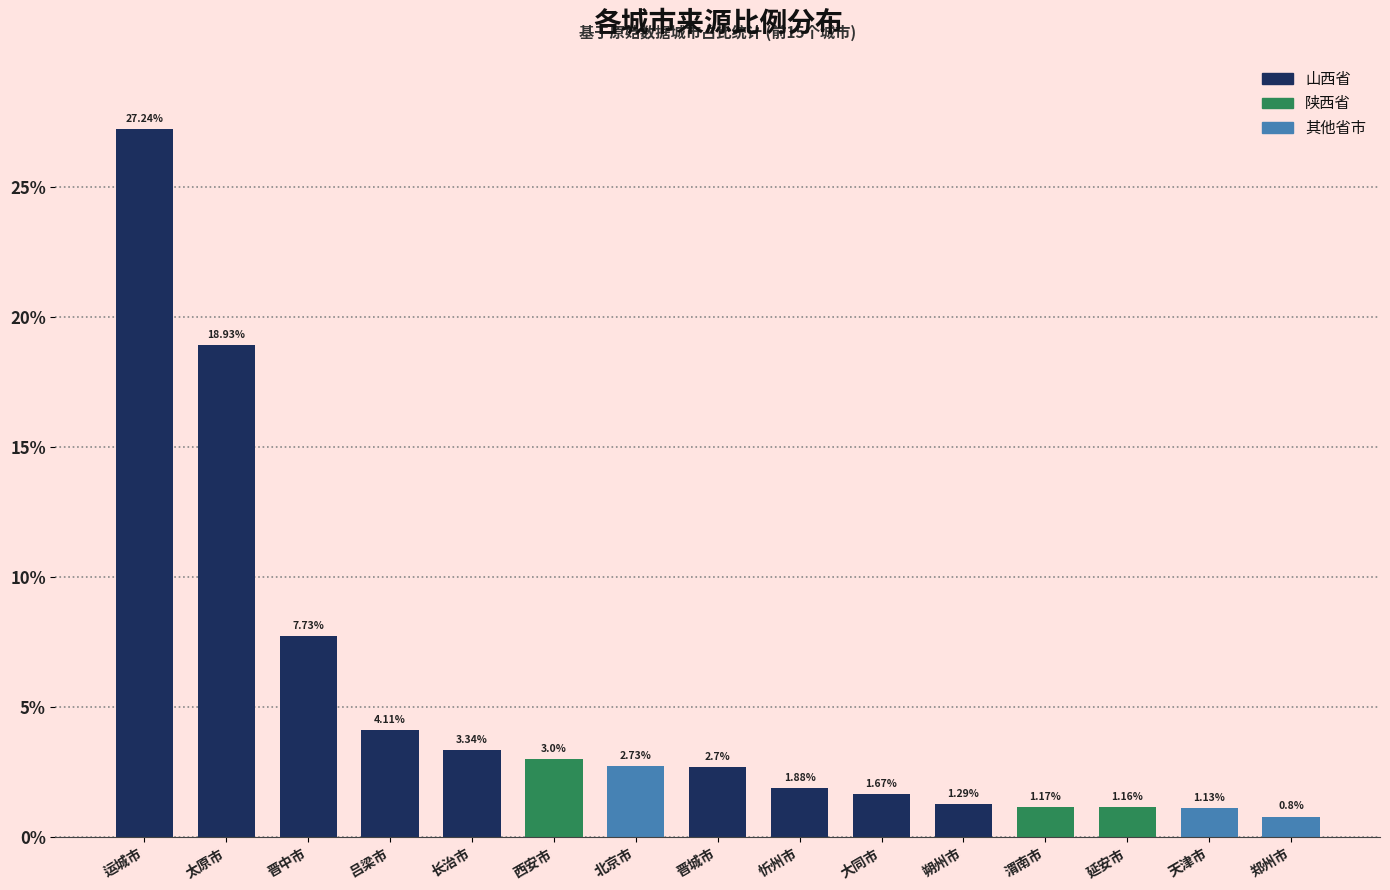

What is the change in value from 运城市 to 晋中市?

-19.5